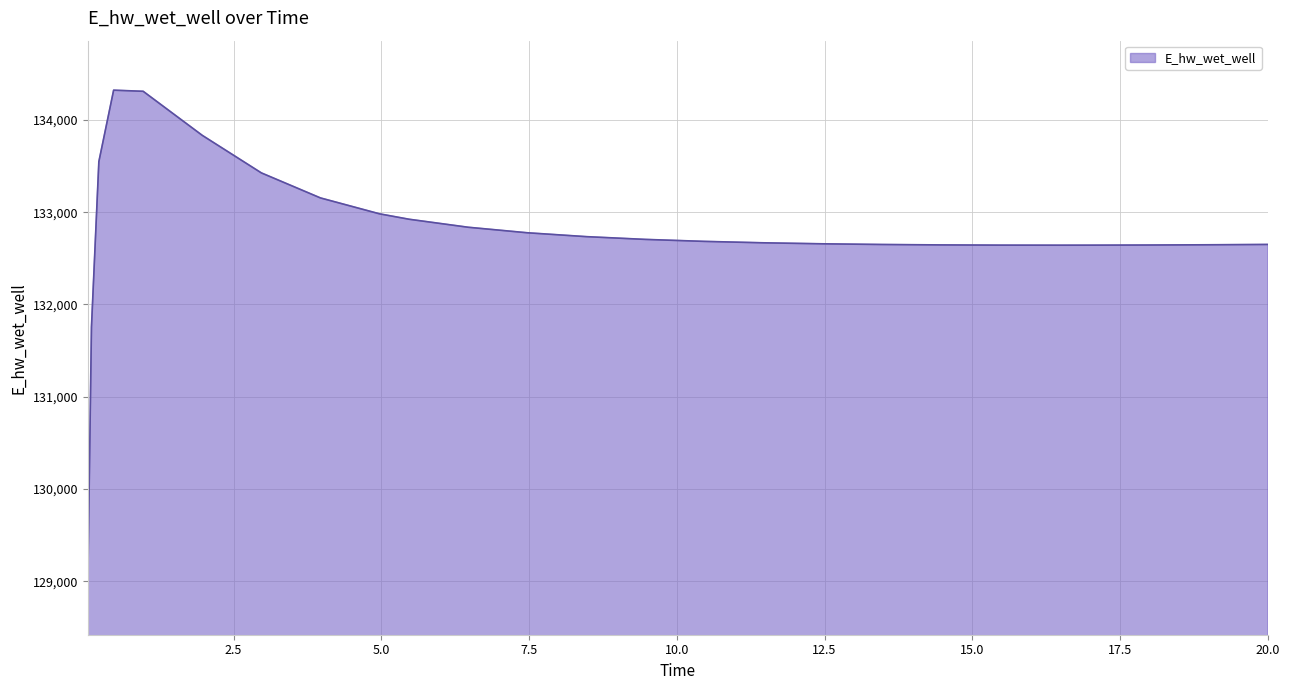

How many categories are shown in the chart?

26